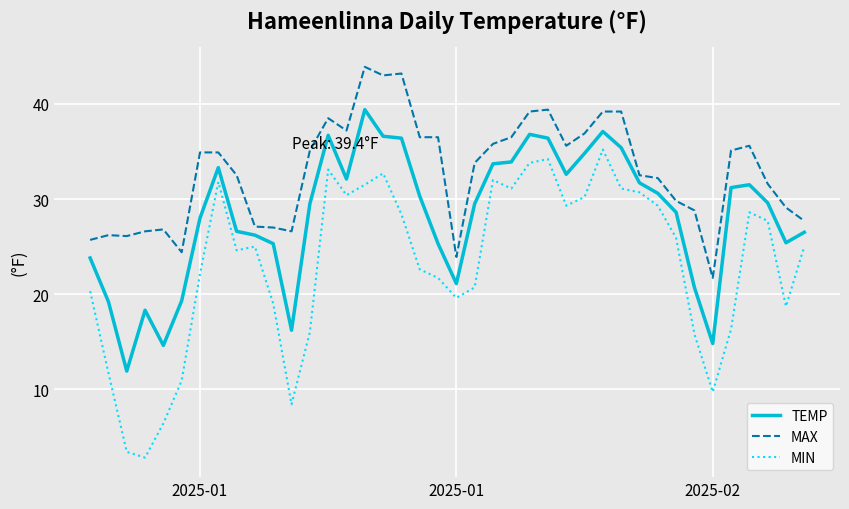

List the series in order of their peak value, lowest first.

MIN, TEMP, MAX